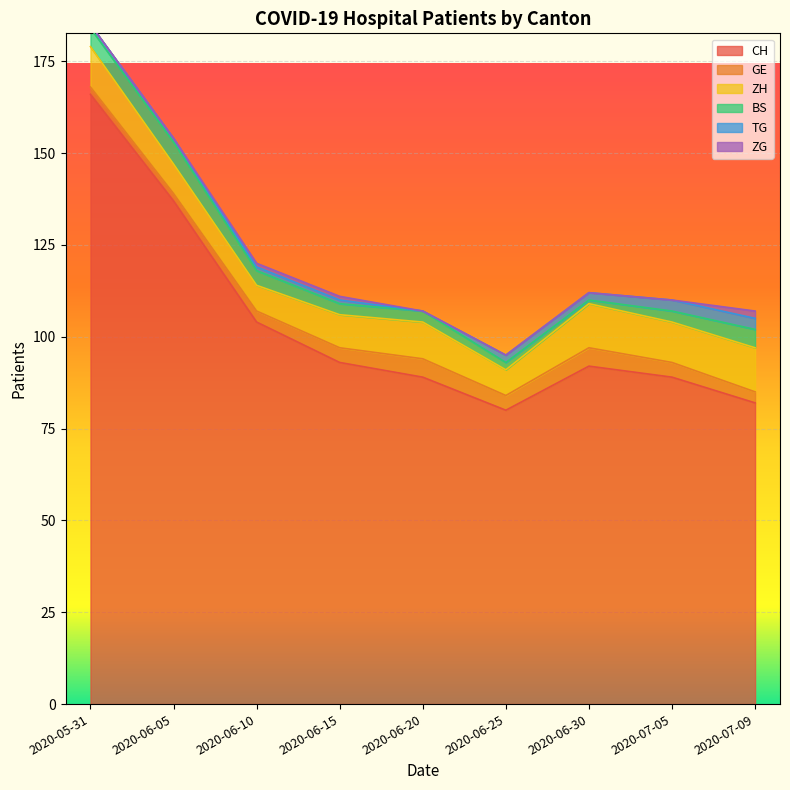

What is the value of the BS point at the 9th from the left?

5